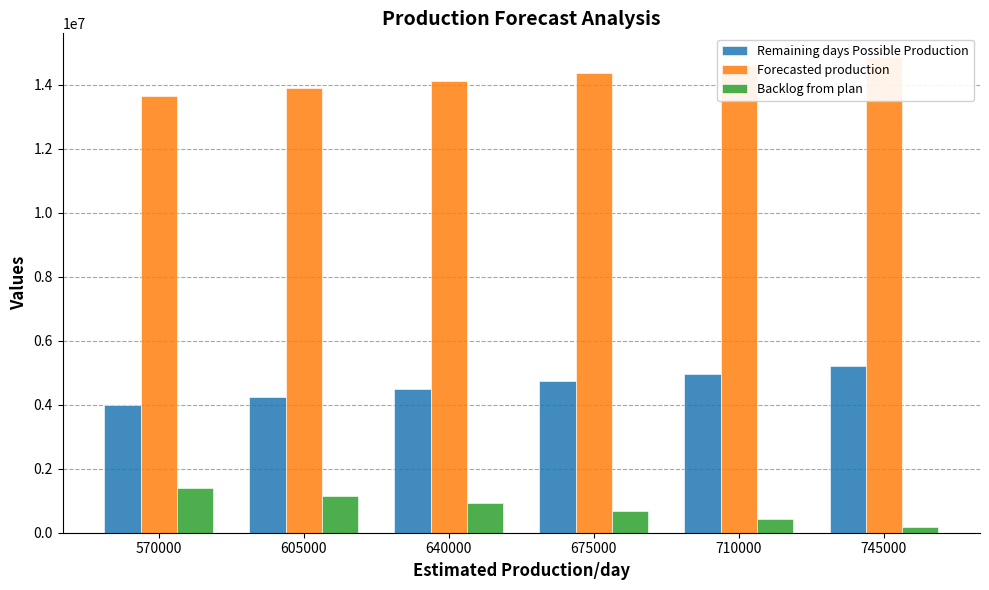

Are the bars grouped side by side (vs. stacked)?

Yes